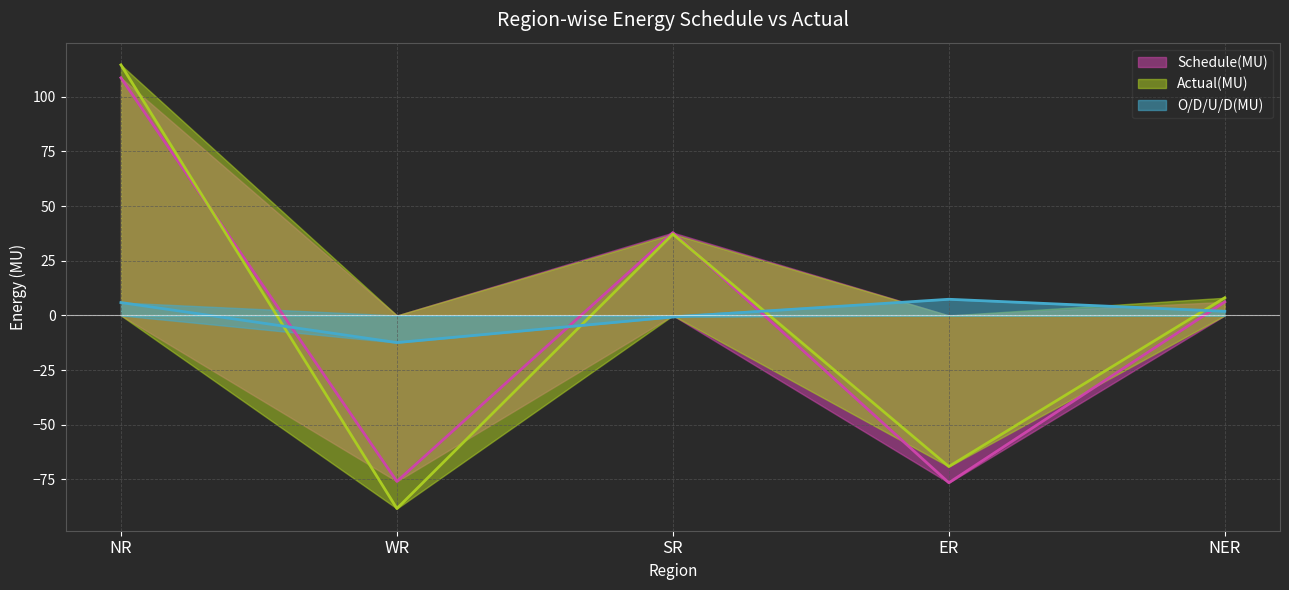

What are all the series names shown in the legend?

Schedule(MU), Actual(MU), O/D/U/D(MU)